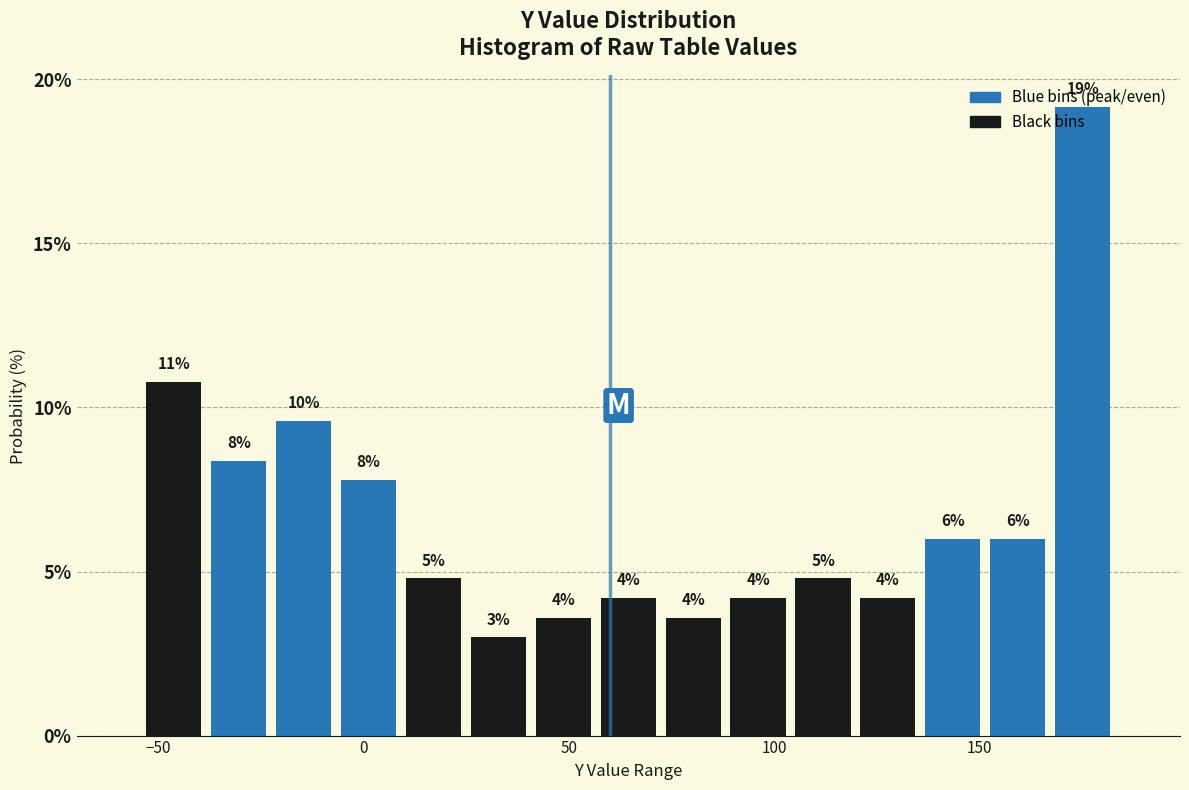

Around what value on the x-axis is the tallest bar? Give the approximate position of its centre, as read against the axis.

175